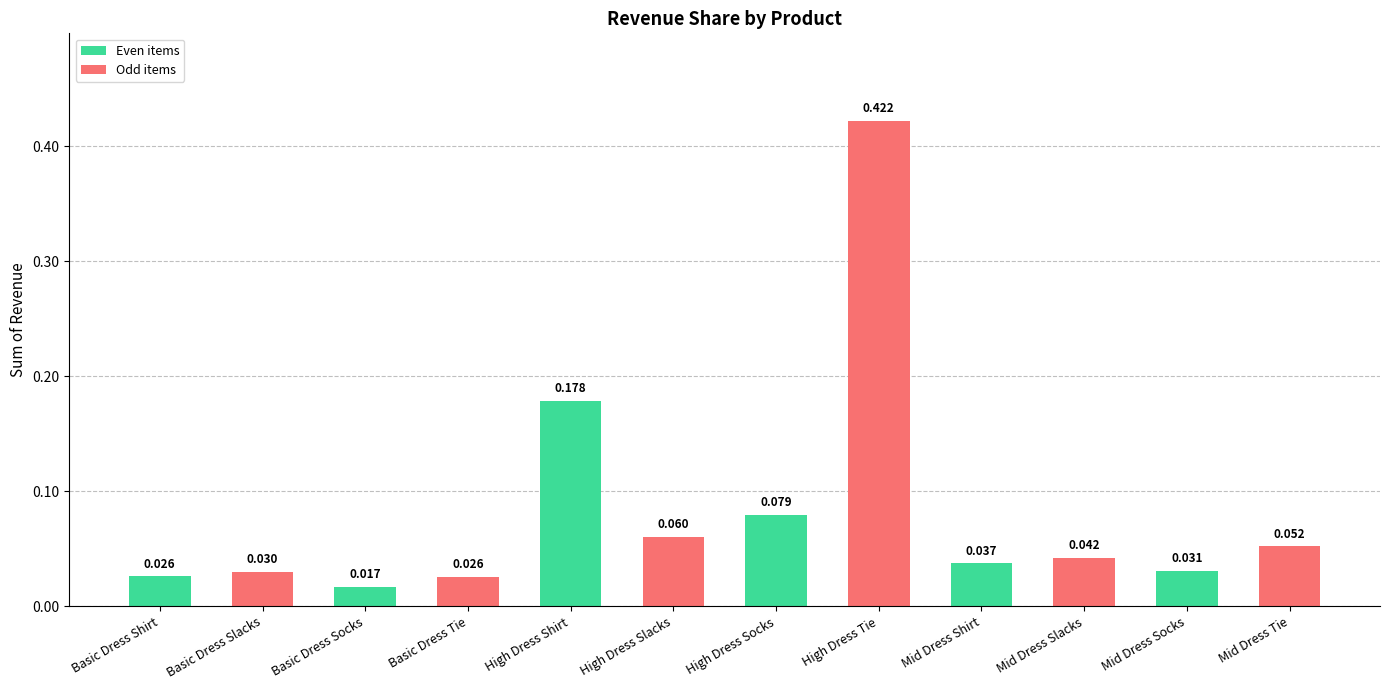

What is the label of the 12th bar from the right?

Basic Dress Shirt